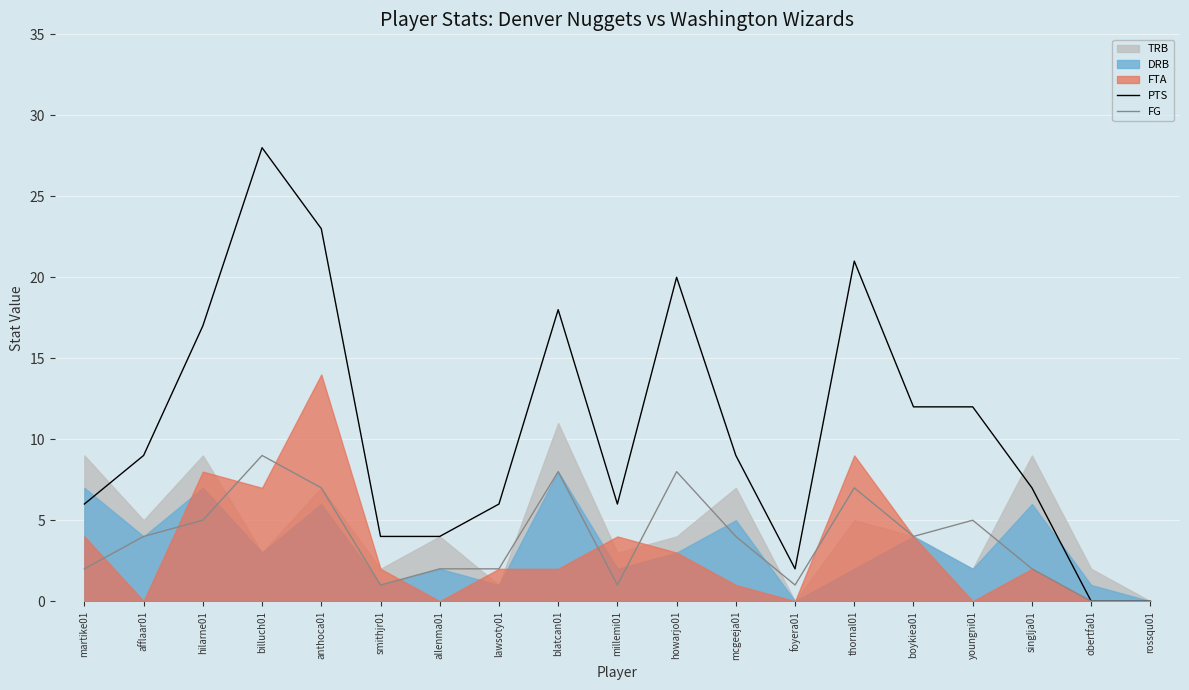

The PTS series shows 6 at millemi01. True or false?

True